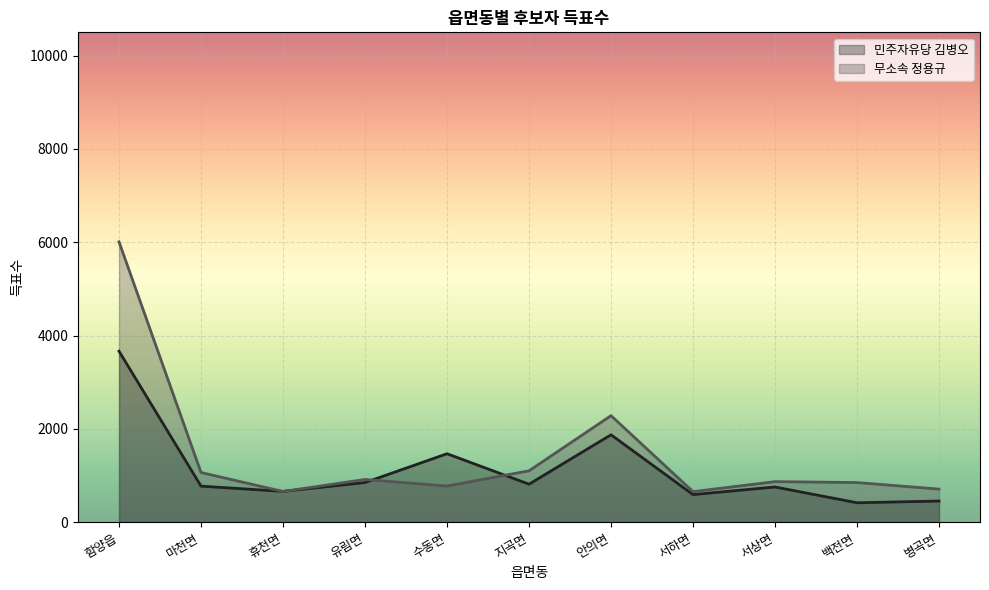

In 무소속 정용규, how many points are lower than both neighbors (excluding endpoints)?

3